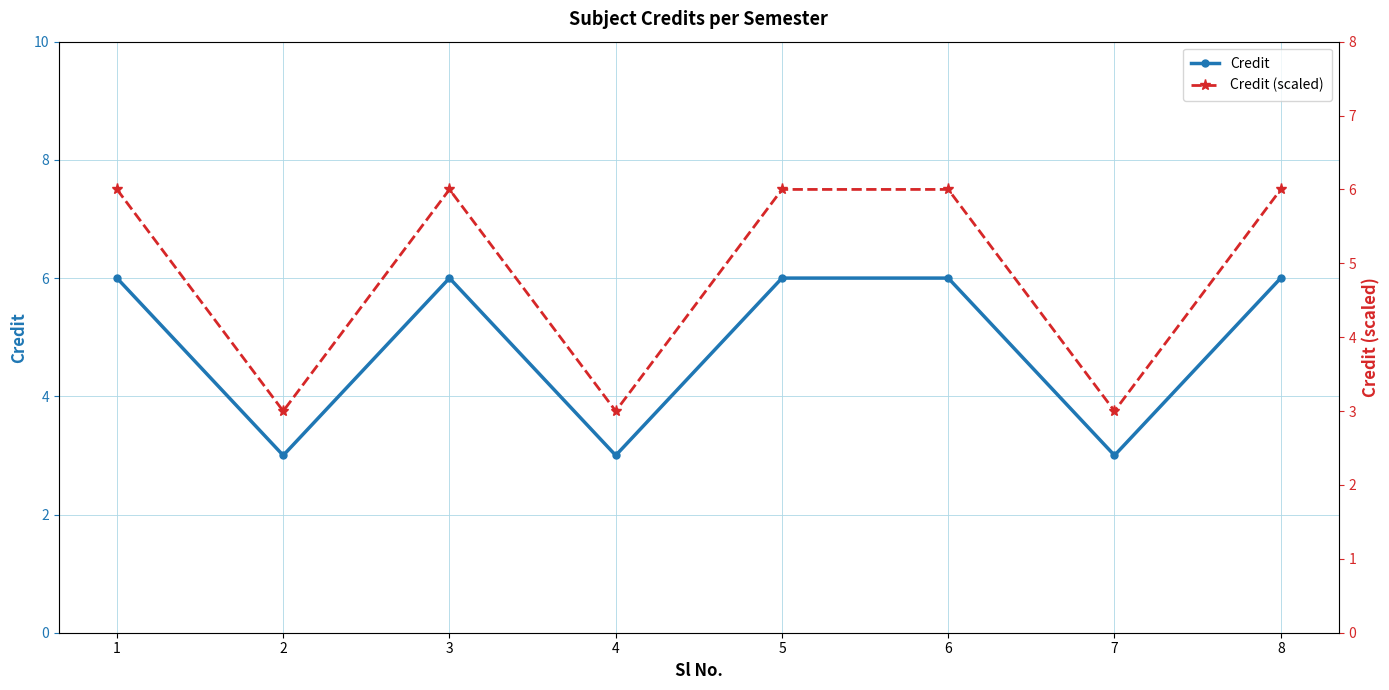

At which category is the sum across all series the highest?

1